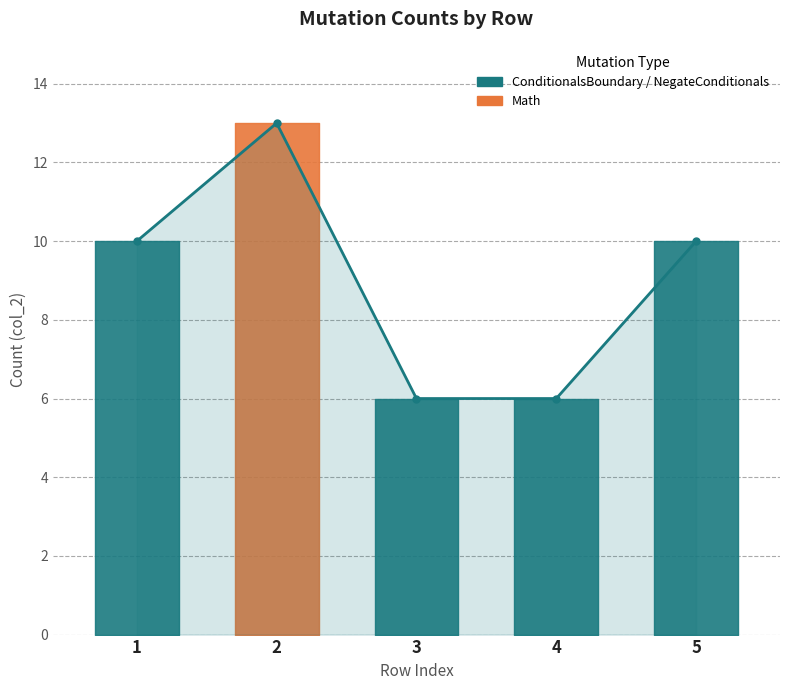

Reading left to right, what are all the values shown in this chart?

1=10	2=13	3=6	4=6	5=10